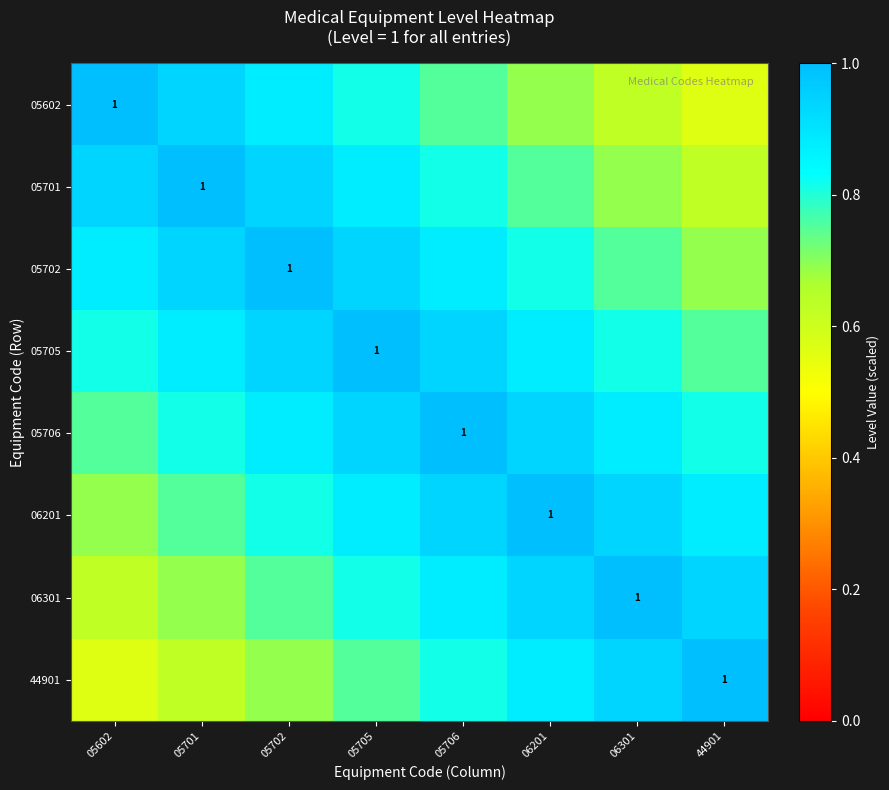

What is the total value across all series at 05701?

6.6